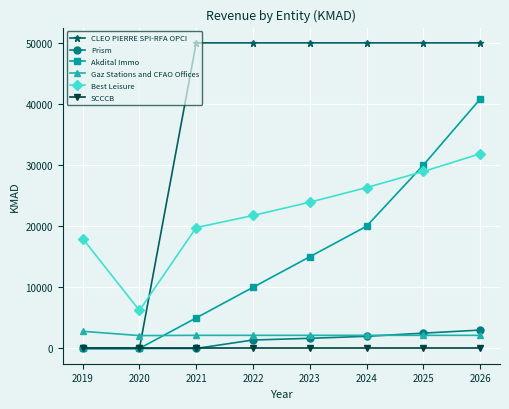

How many values in the Best Leisure series are below 23930?

4